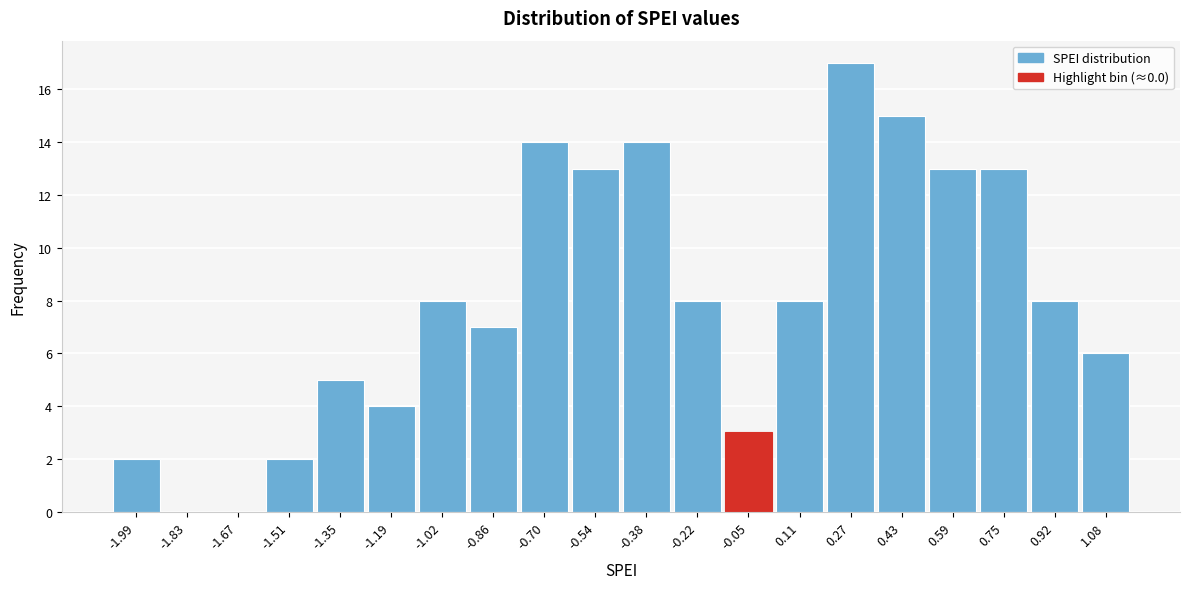

Reading right to left, transcribe all the data shown in this chart.

1.08=6	0.92=8	0.75=13	0.59=13	0.43=15	0.27=17	0.11=8	-0.05=3	-0.22=8	-0.38=14	-0.54=13	-0.70=14	-0.86=7	-1.02=8	-1.19=4	-1.35=5	-1.51=2	-1.67=0	-1.83=0	-1.99=2